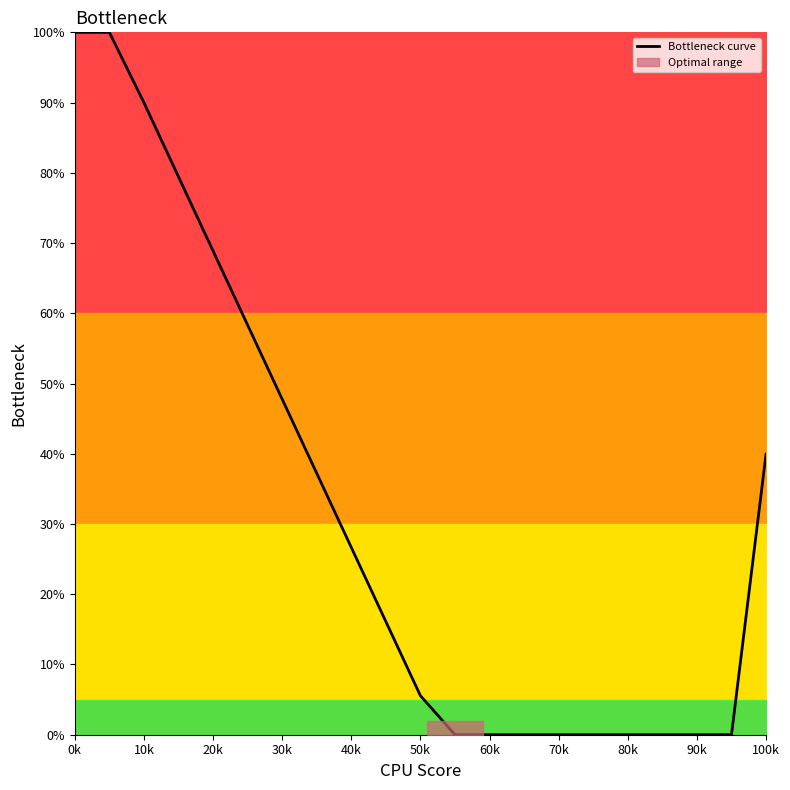

Reading left to right, what are all the values shown in this chart?

100.0	100.0	90.0	79.4	68.9	58.3	47.8	37.2	26.7	16.1	5.6	0.0	0.0	0.0	0.0	0.0	0.0	0.0	0.0	0.0	40.0	40.0